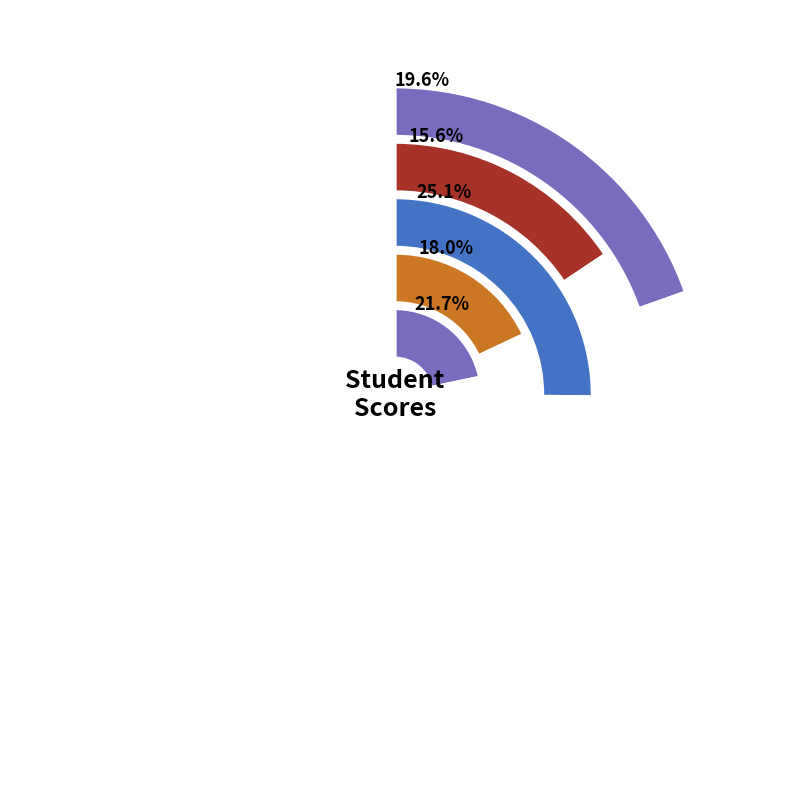

What portion of the pie excludes Charlie?

82.0%